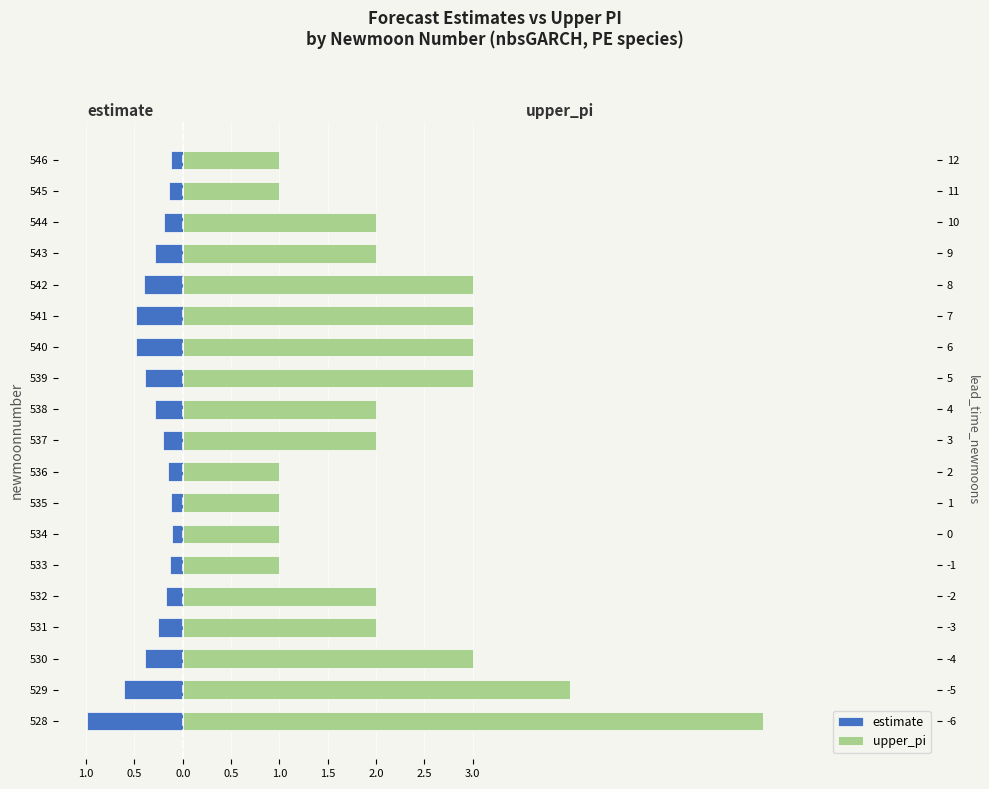

How many values in the upper_pi series are below 2?

6